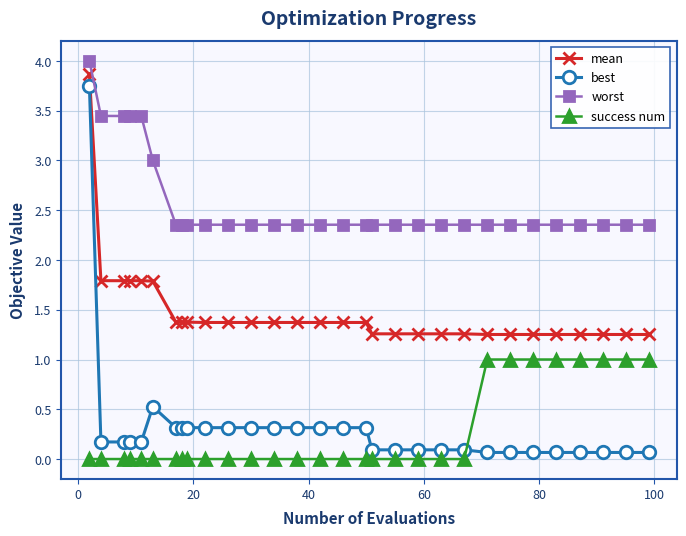

At how many categories does at least one series exceed 2?

30